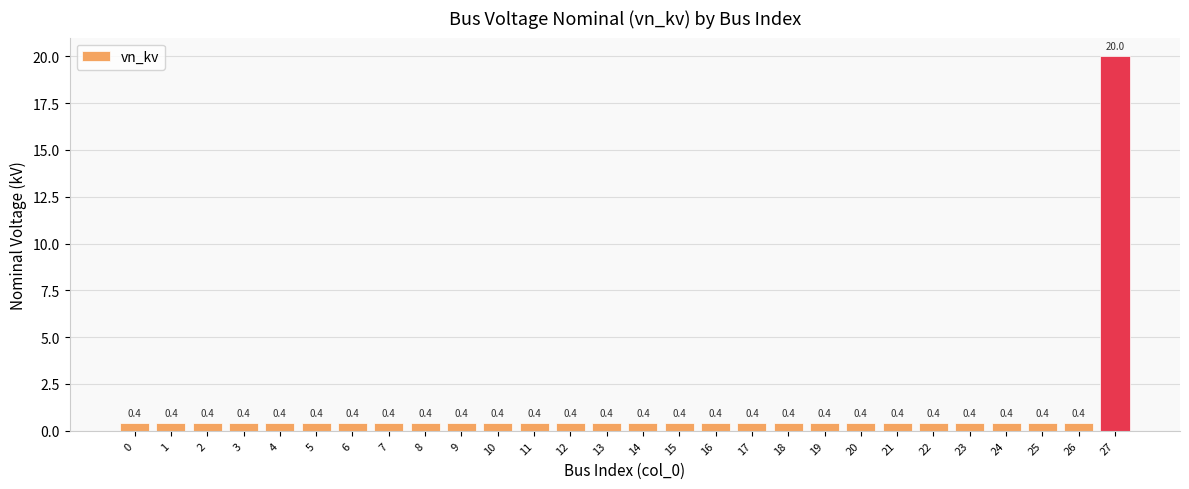

How many data points does each series have?

28